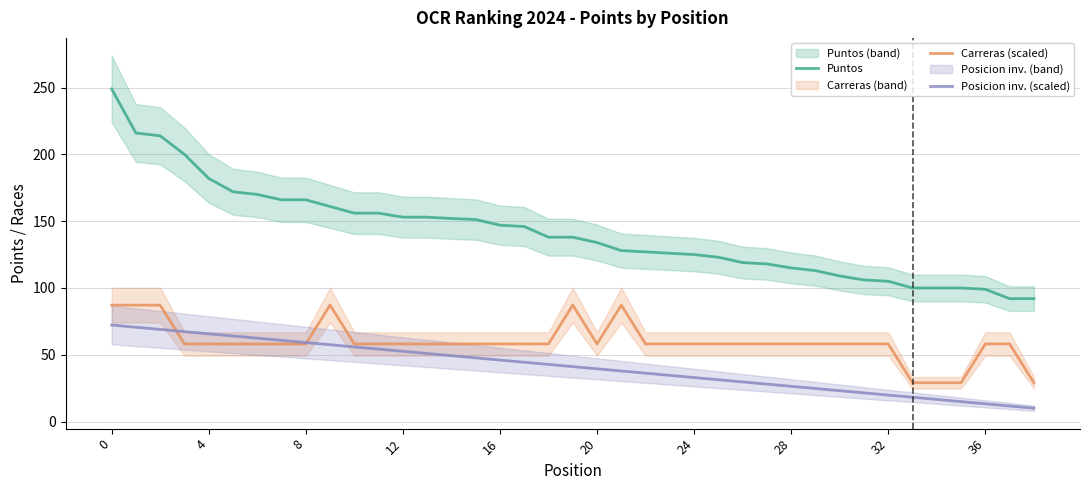

True or false: Puntos has a value of 285.1 at 8.

False